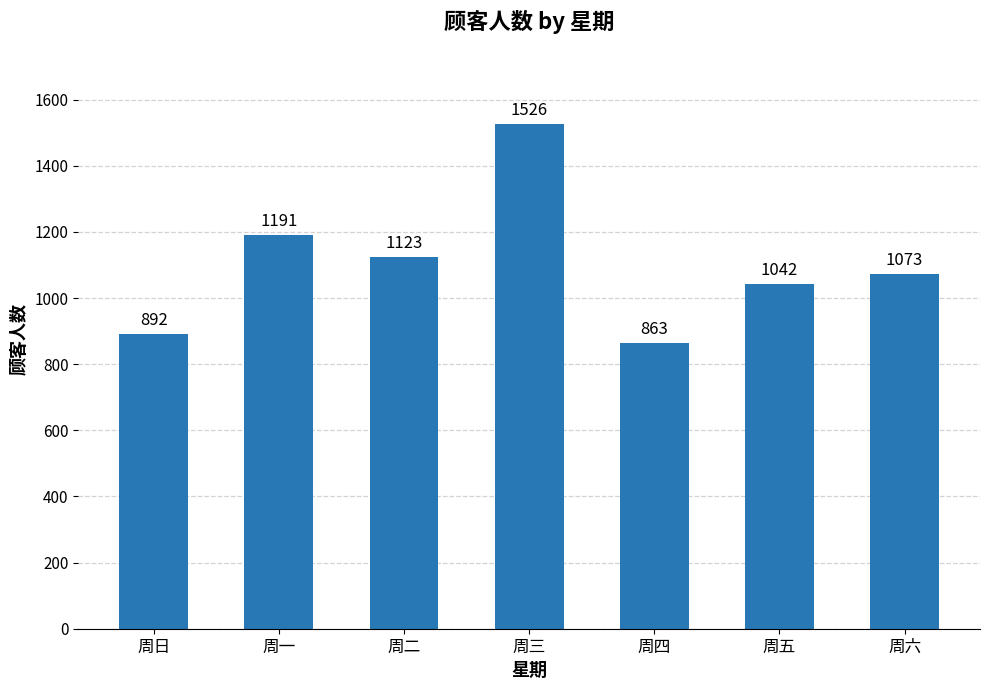

List the labels in order of value, largest first.

周三, 周一, 周二, 周六, 周五, 周日, 周四